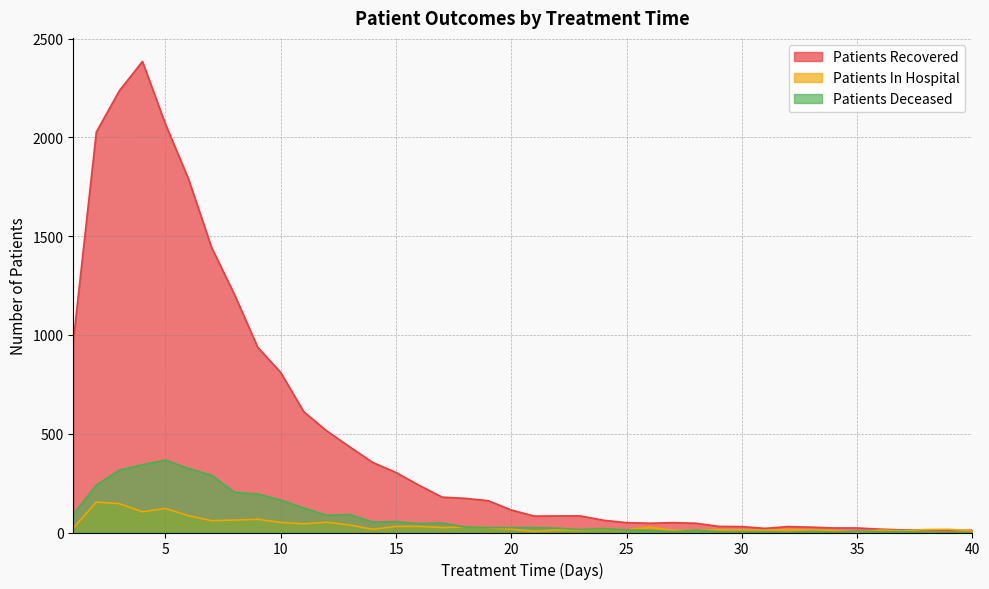

What is the maximum value shown in the chart?

2385